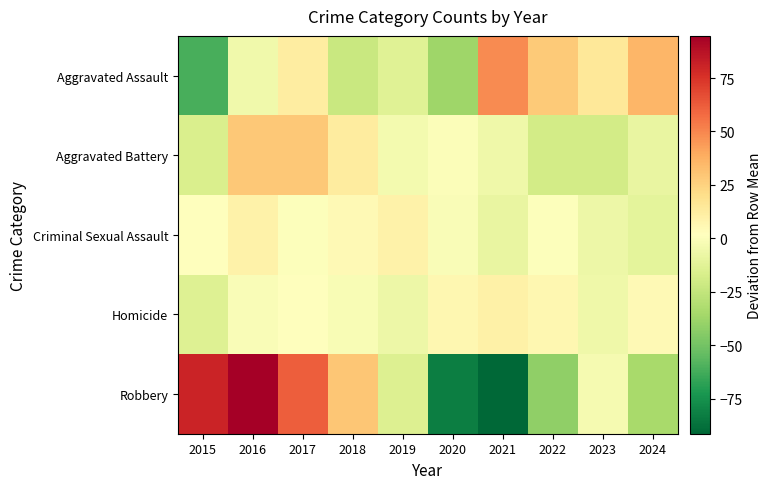

Reading left to right, transcribe all the data shown in this chart.

Aggravated Assault: 2015=-61.5	2016=-5.5	2017=12.5	2018=-22.5	2019=-13.5	2020=-37.5	2021=48.5	2022=28.5	2023=15.5	2024=35.5
Aggravated Battery: 2015=-15.8	2016=29.2	2017=29.2	2018=13.2	2019=-3.8	2020=0.2	2021=-5.8	2022=-18.8	2023=-18.8	2024=-8.8
Criminal Sexual Assault: 2015=2.3	2016=9.3	2017=0.3	2018=5.3	2019=9.3	2020=-0.7	2021=-8.7	2022=0.3	2023=-6.7	2024=-10.7
Homicide: 2015=-13.9	2016=-0.9	2017=2.1	2018=-1.9	2019=-6.9	2020=6.1	2021=10.1	2022=6.1	2023=-5.9	2024=5.1
Robbery: 2015=80.7	2016=94.7	2017=61.7	2018=29.7	2019=-14.3	2020=-82.3	2021=-91.3	2022=-41.3	2023=-3.3	2024=-34.3